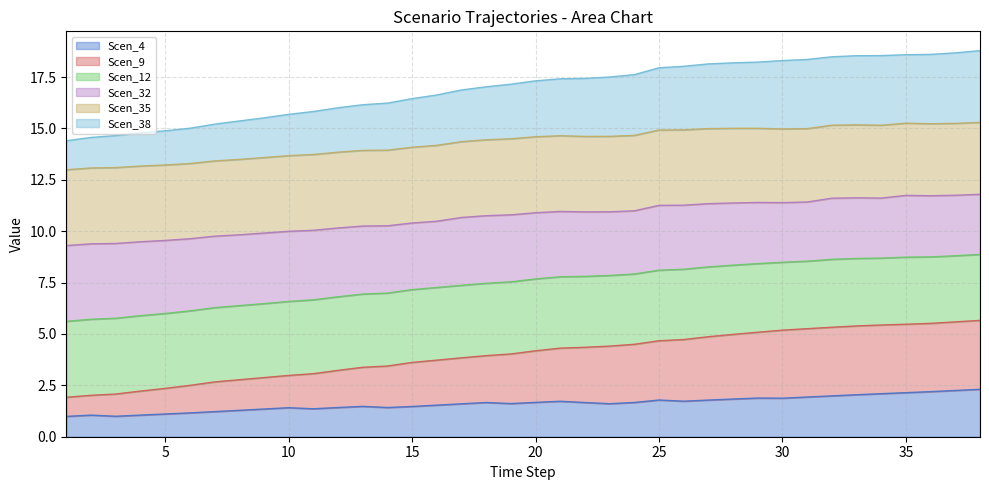

At which label is Scen_38 closest to 16?

12